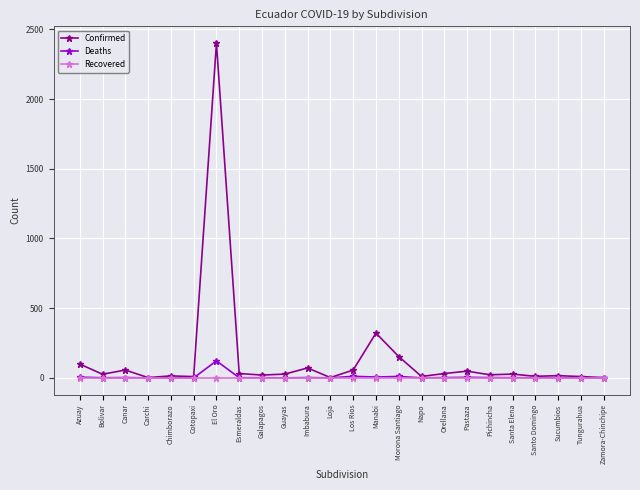

True or false: Confirmed has more than 0 points higher than both neighbors.

True